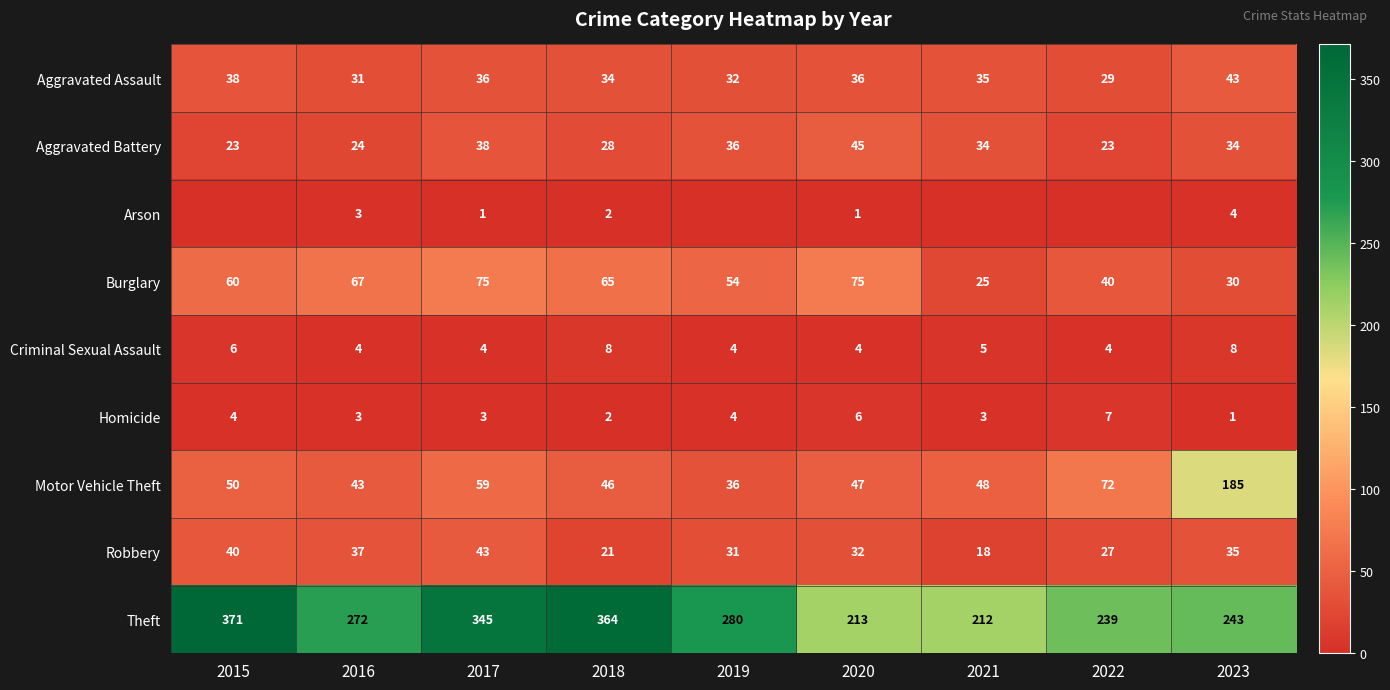

What is the sum of the Theft values at 2017 and 2023?

588